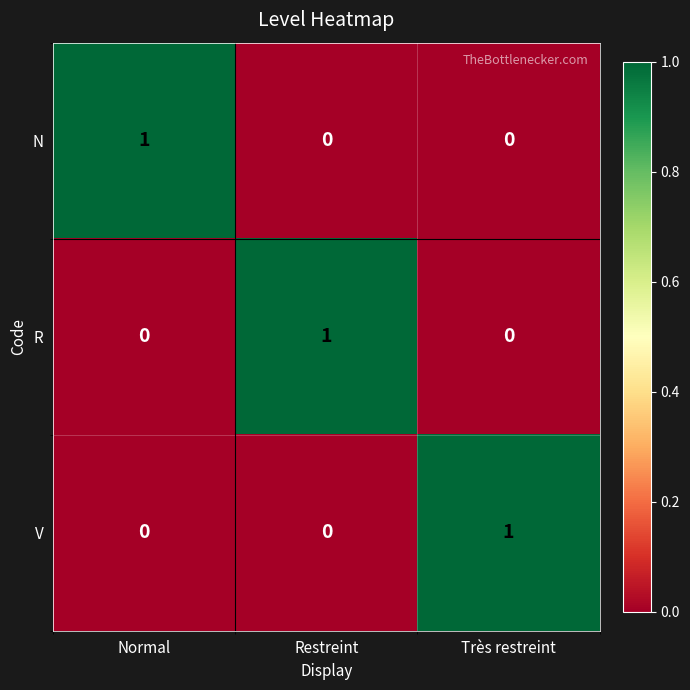

Is the value of N at Normal greater than the value of R at Normal?

Yes